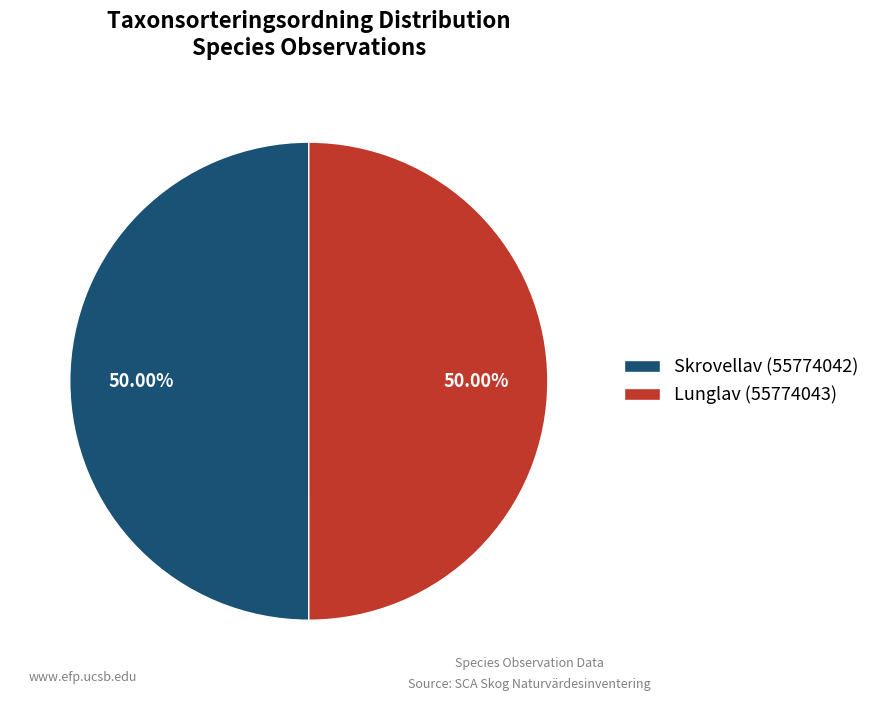

What percentage is the Skrovellav (55774042) slice, to the nearest percent?

50%